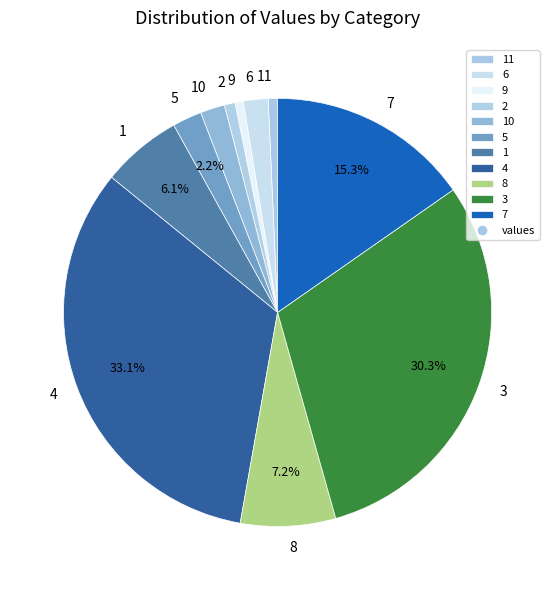

What percentage is the 2 slice, to the nearest percent?

1%